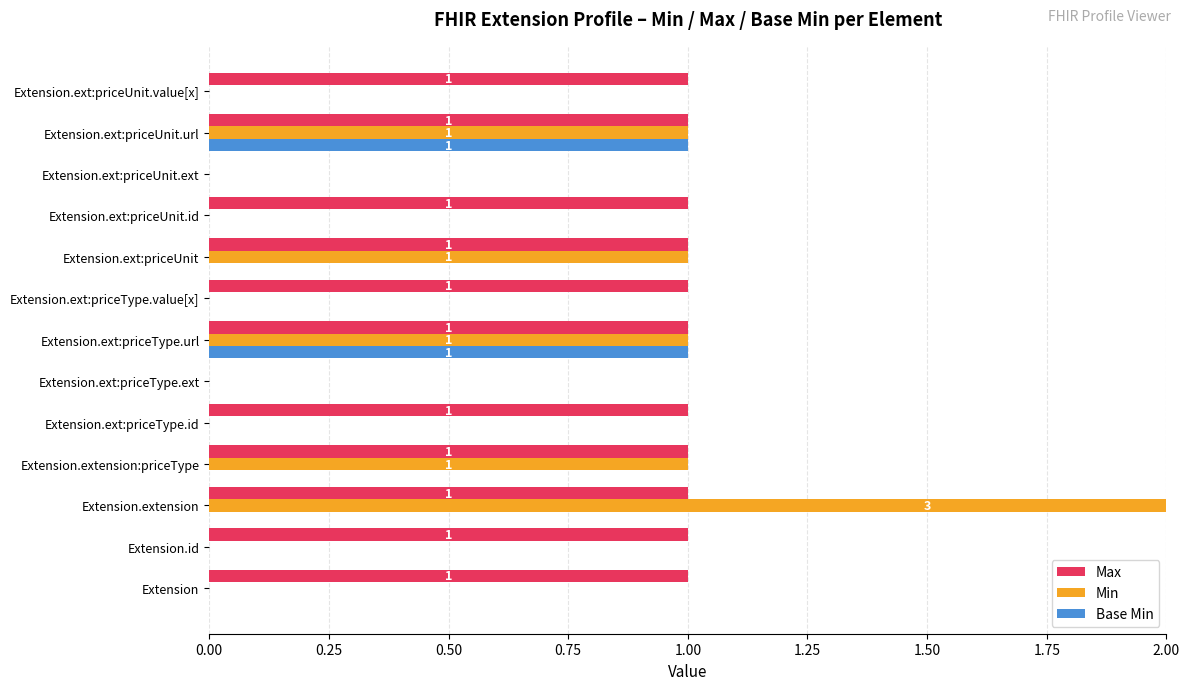

What is the difference between the maximum and minimum values in the Min series?

3